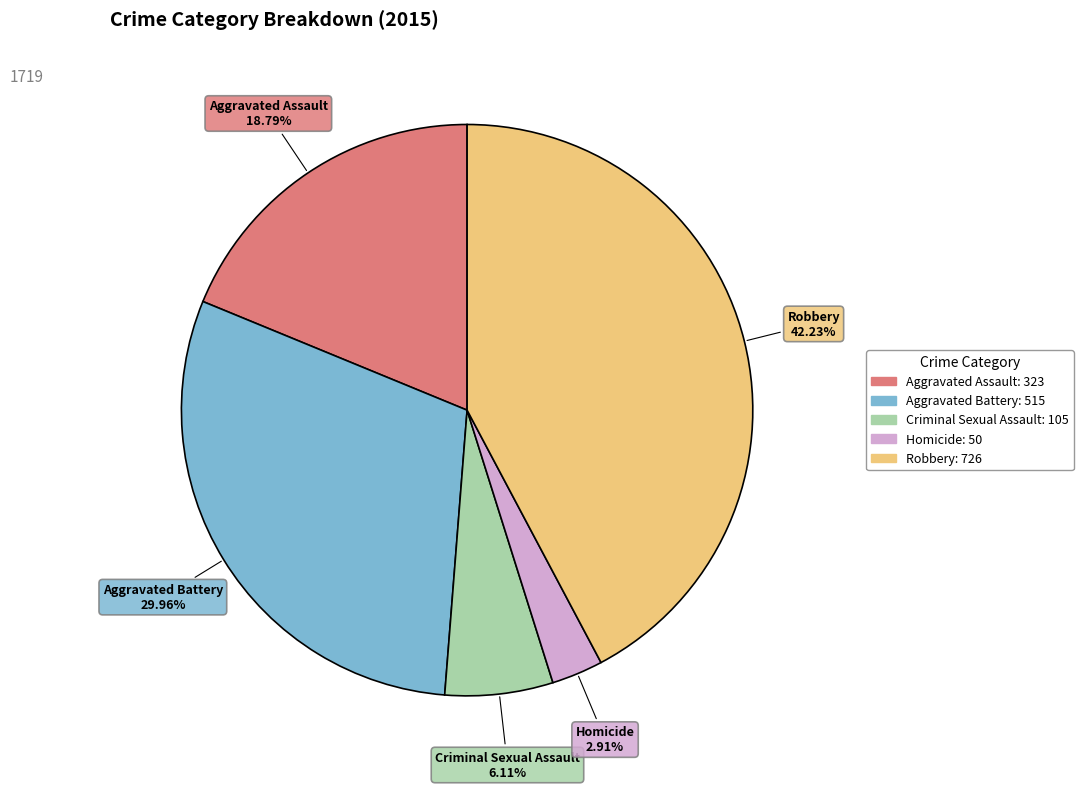

Rank the categories by value from highest to lowest.

Robbery, Aggravated Battery, Aggravated Assault, Criminal Sexual Assault, Homicide